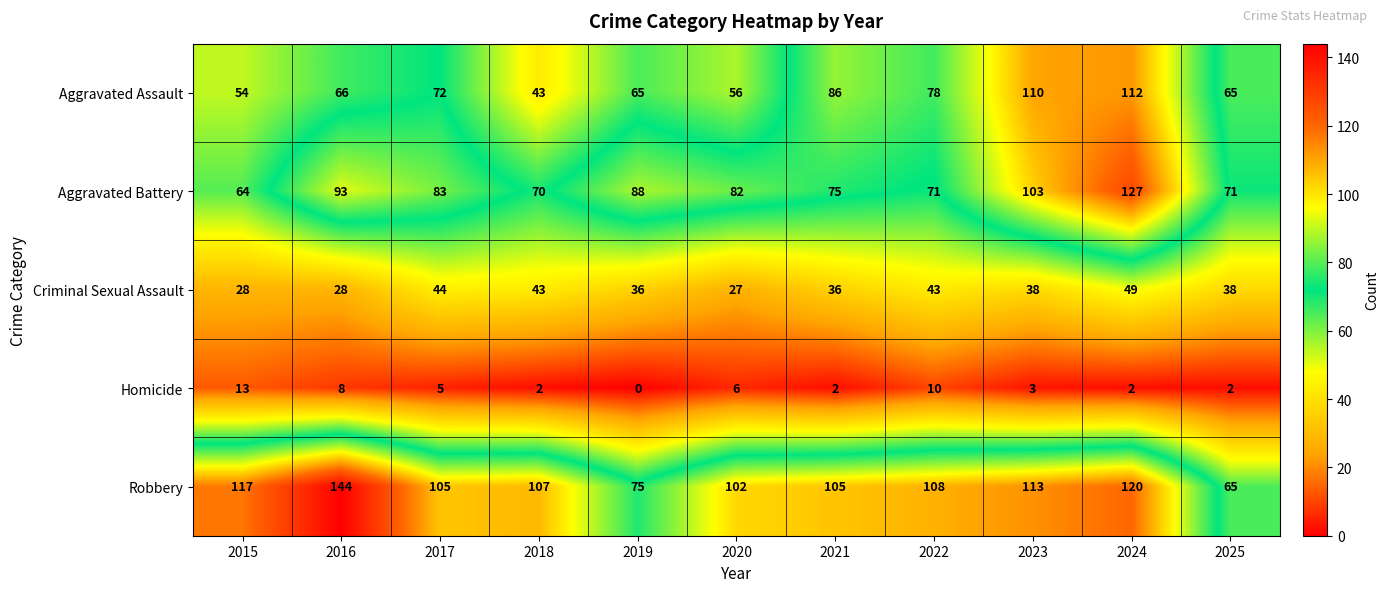

What is the total value across all series at 2024?

410